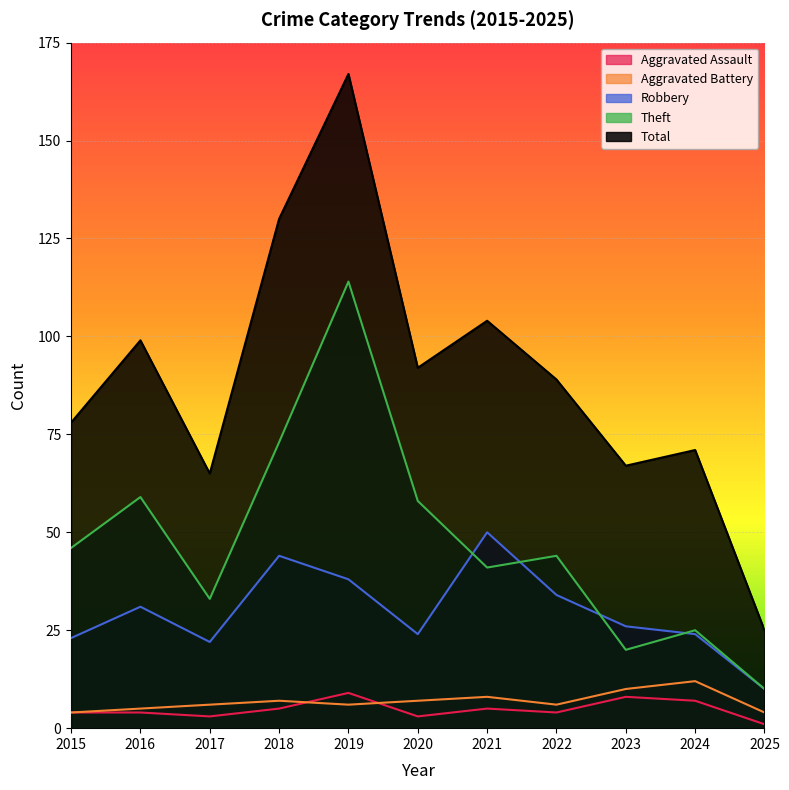

Which series has the widest spread of values?

Total